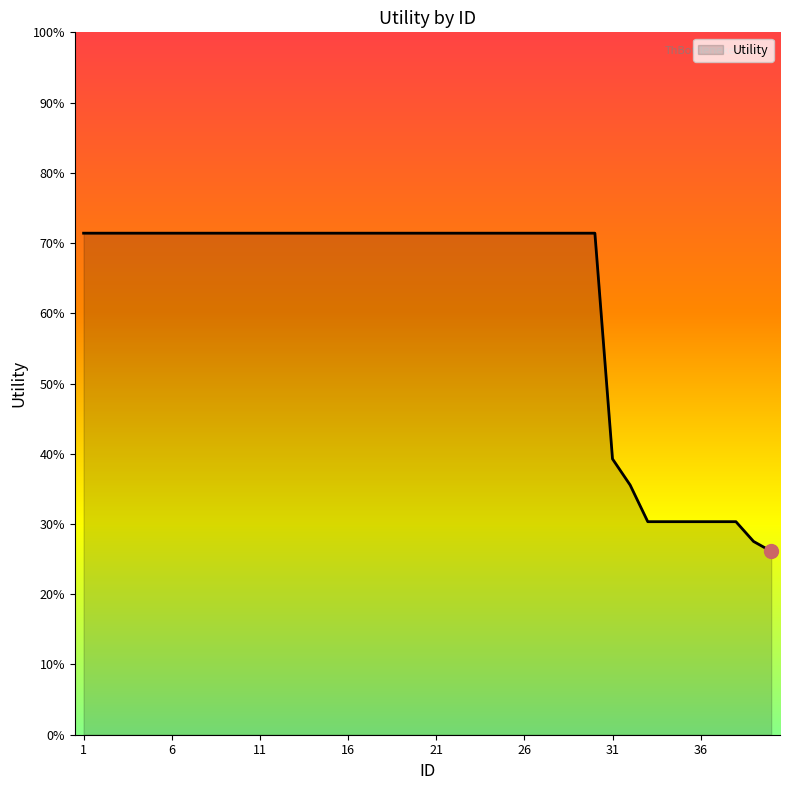

Does the chart have visible grid lines?

No